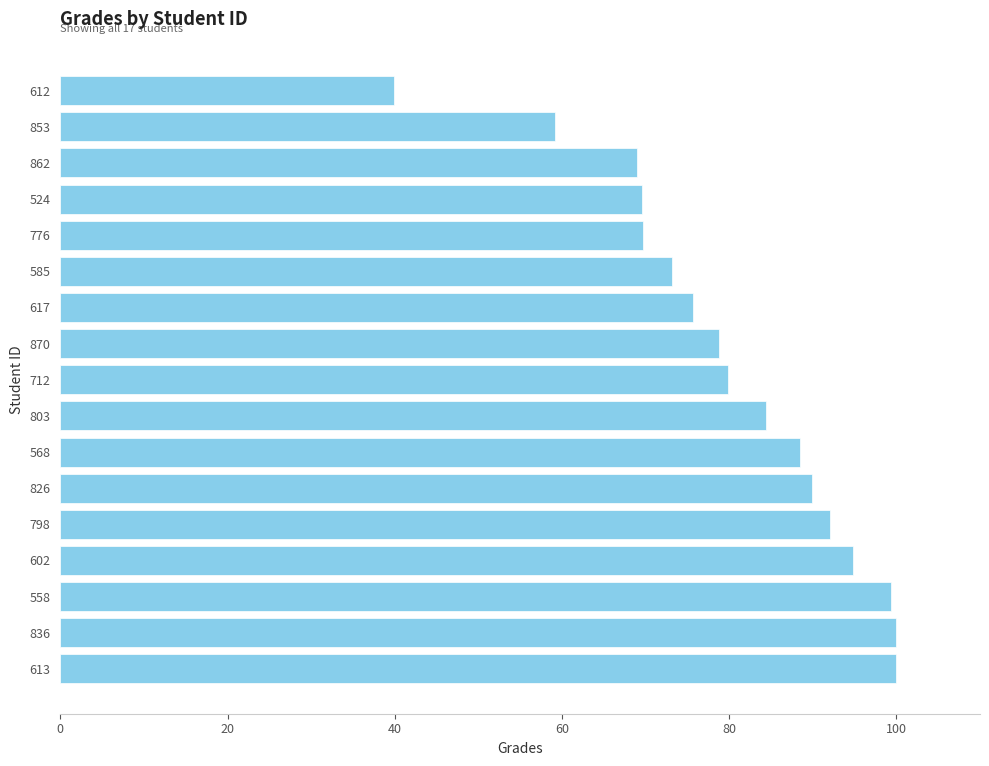

At which category does the chart reach its minimum across all series?

612